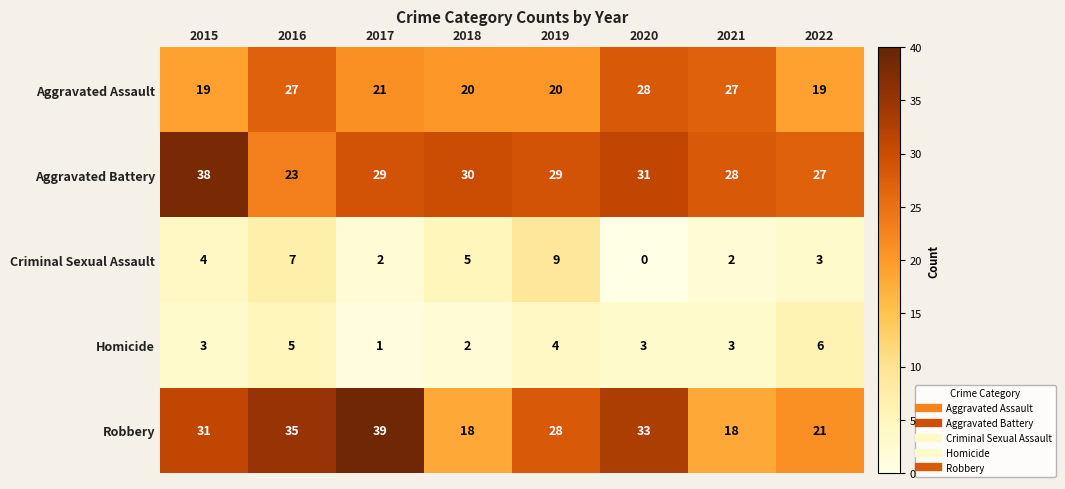

Count the Homicide values in the range 3 to 5.

5